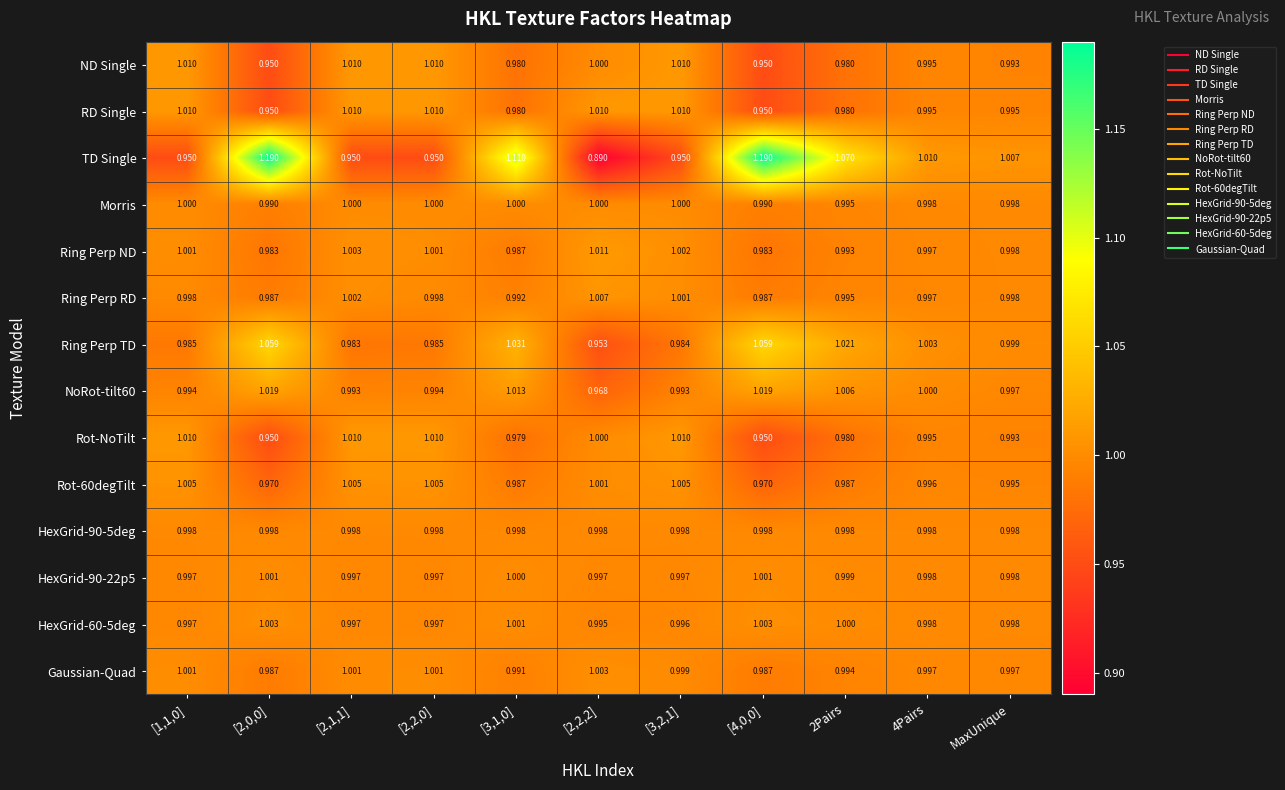

Which series changed the most between [1,1,0] and 2Pairs?

TD Single